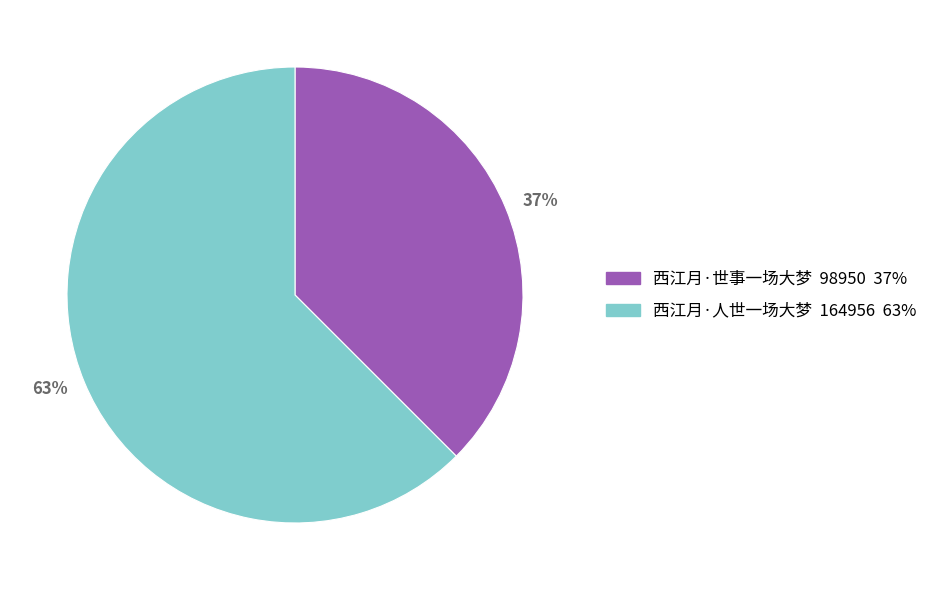

To the nearest percent, what is the average slice percentage?

50%